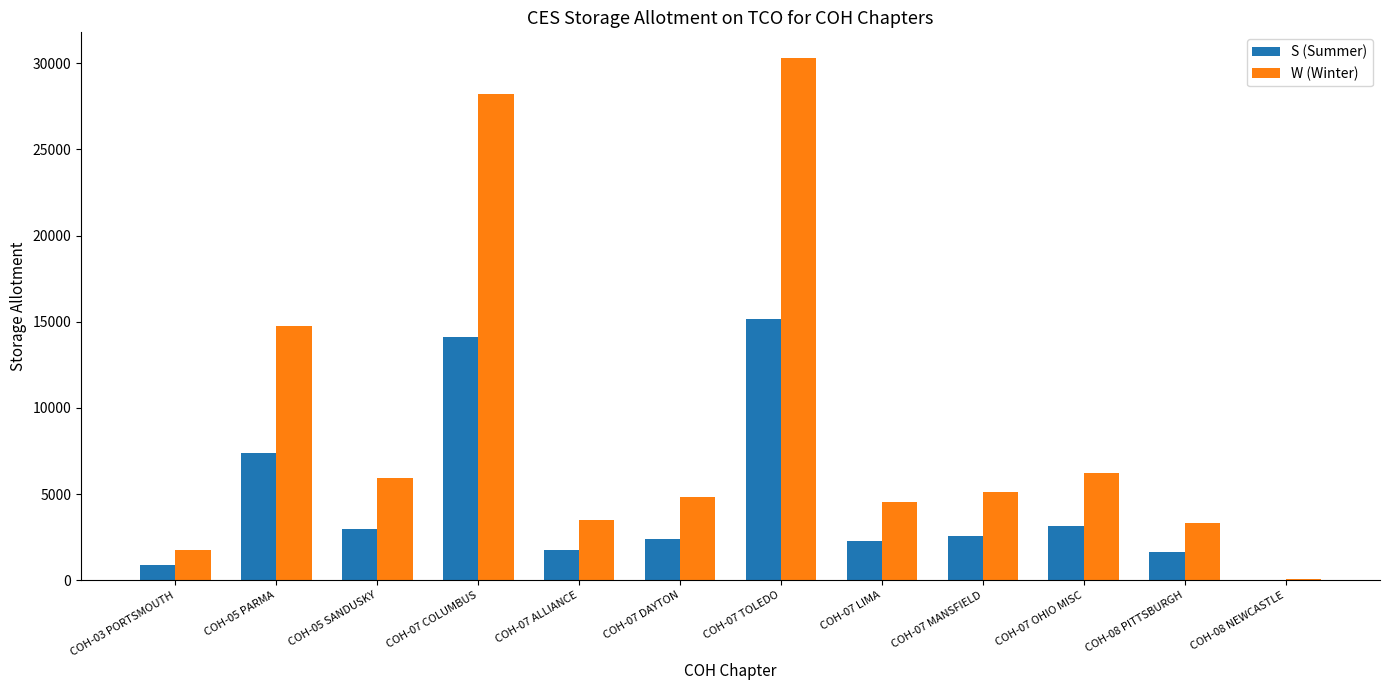

What is the sum of all S (Summer) values?

54327